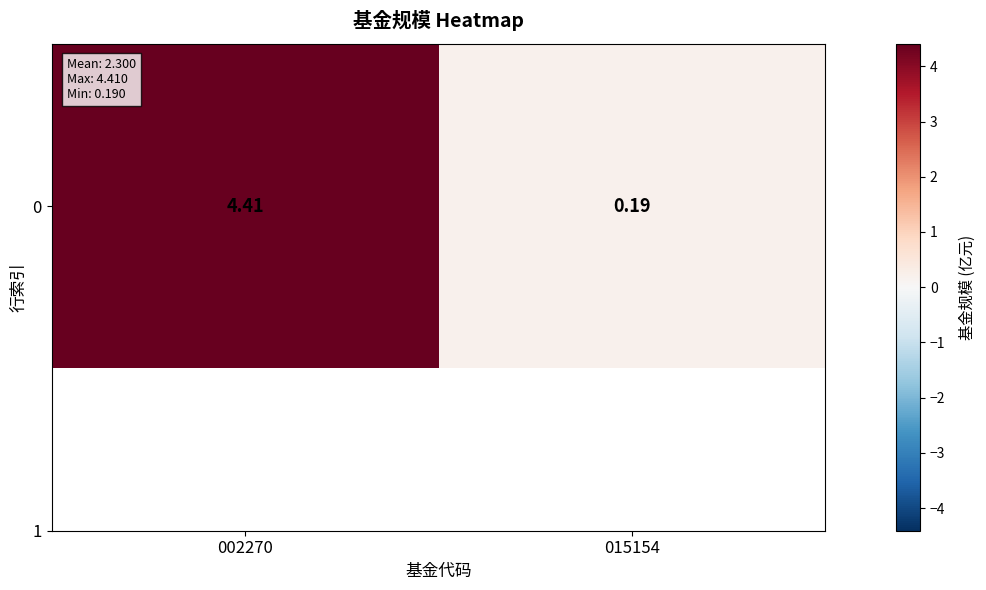

Reading left to right, what are all the values shown in this chart?

4.4	0.2